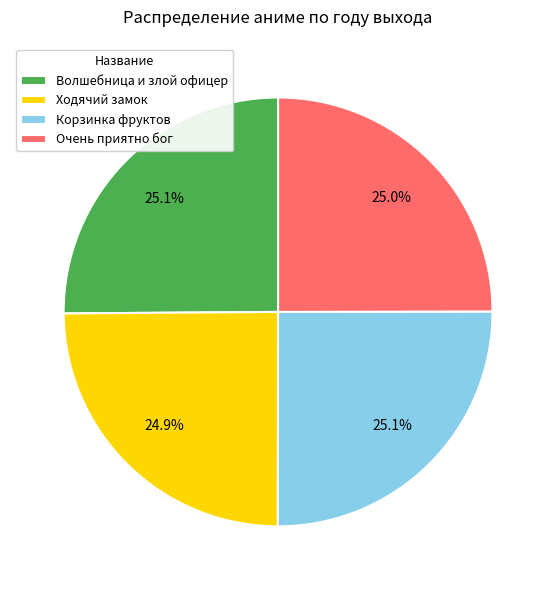

How many slices are in this pie chart?

4